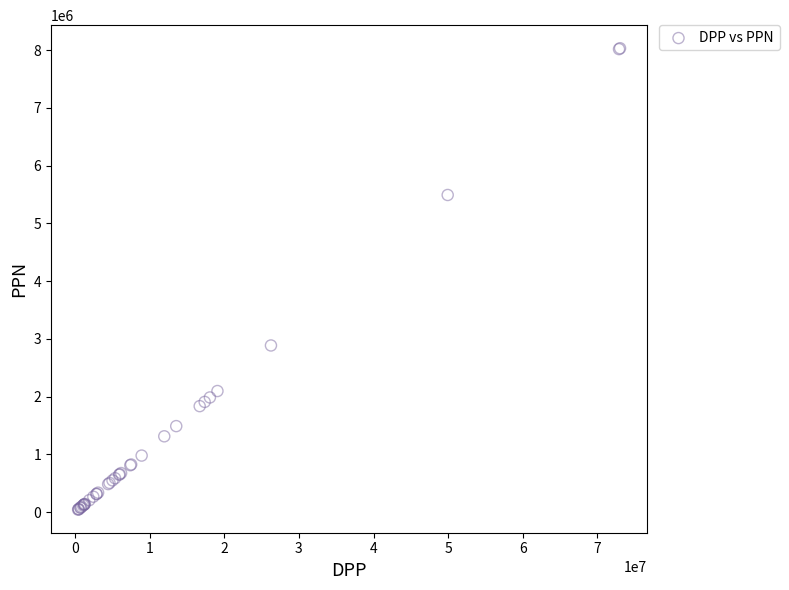

What Y value in the scatter plot is closest to 4039648?

2887673.4